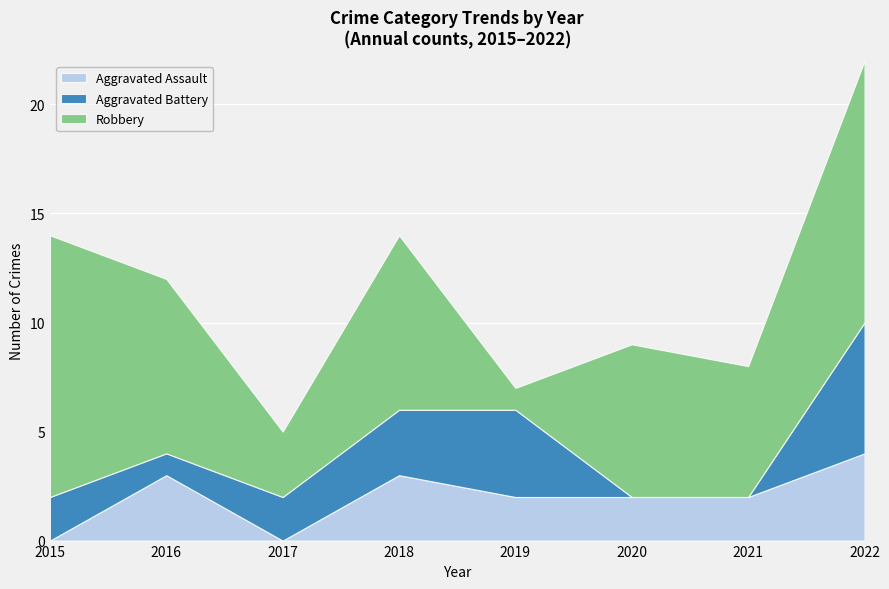

At which label is Aggravated Assault closest to 2?

2019